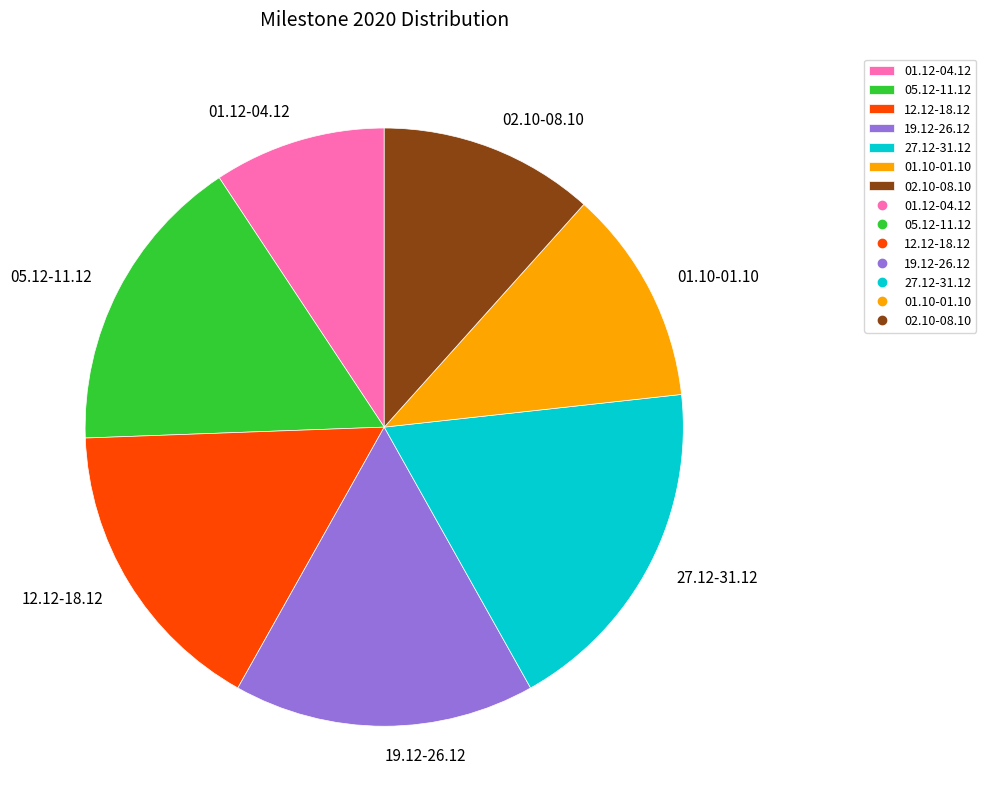

Do 02.10-08.10 and 12.12-18.12 together represent more than half of the pie?

No